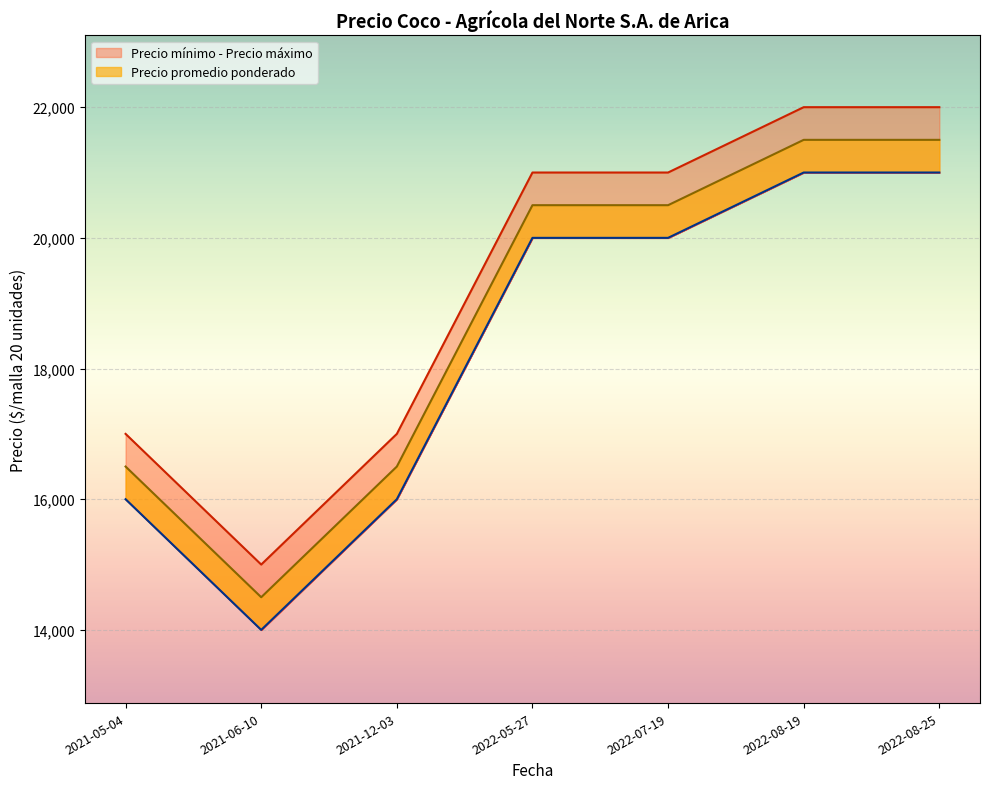

At which category is the sum across all series the highest?

2022-08-19